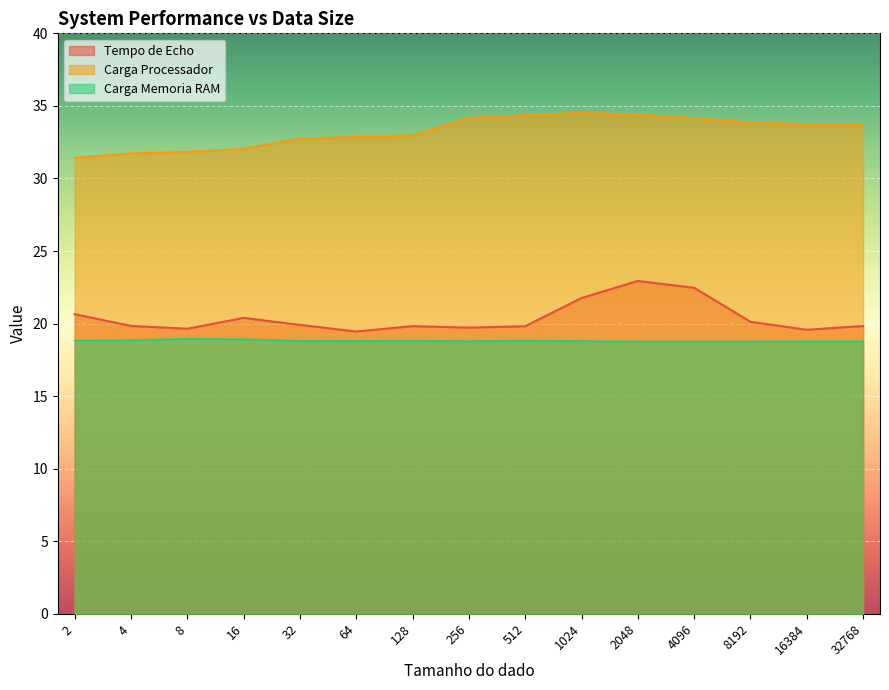

Which series has the largest range (max minus min)?

Tempo de Echo